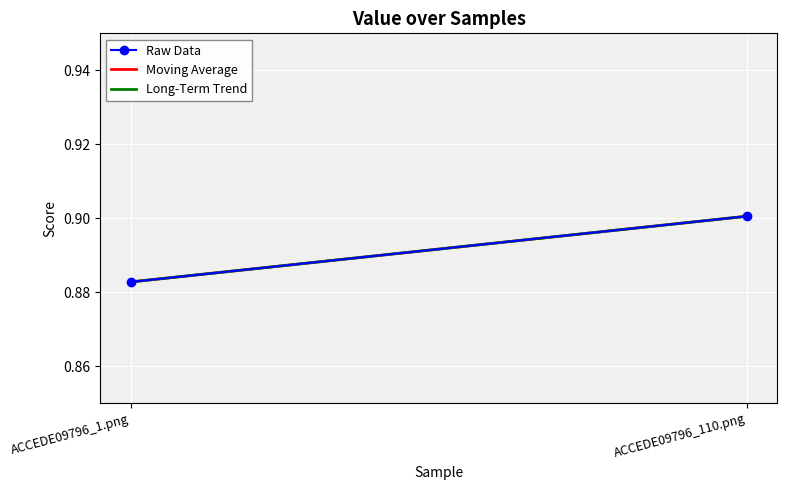

Where is Moving Average nearest to the value 0?

ACCEDE09796_1.png